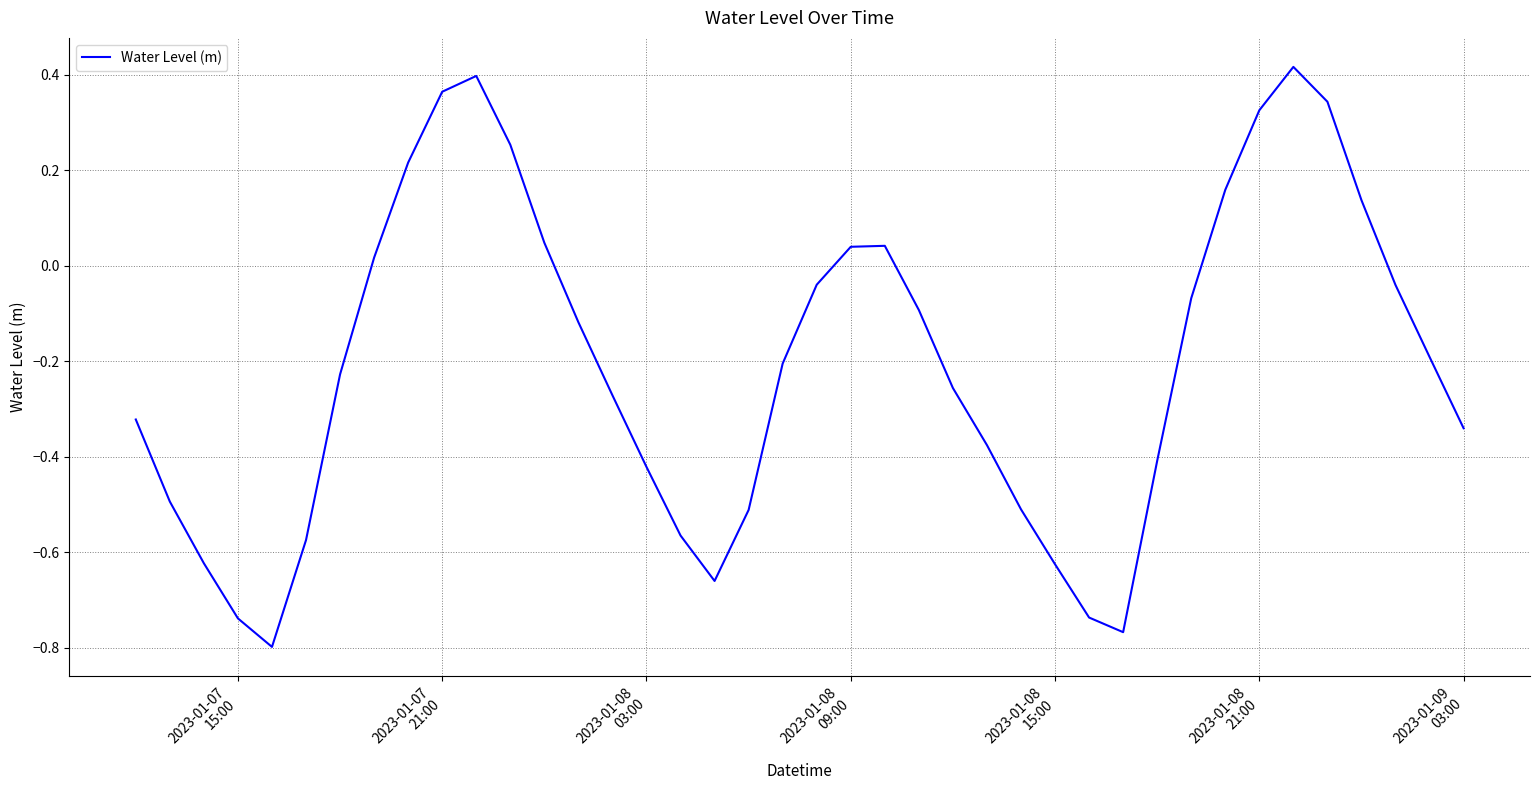

What is the difference between the maximum and minimum values?

1.2